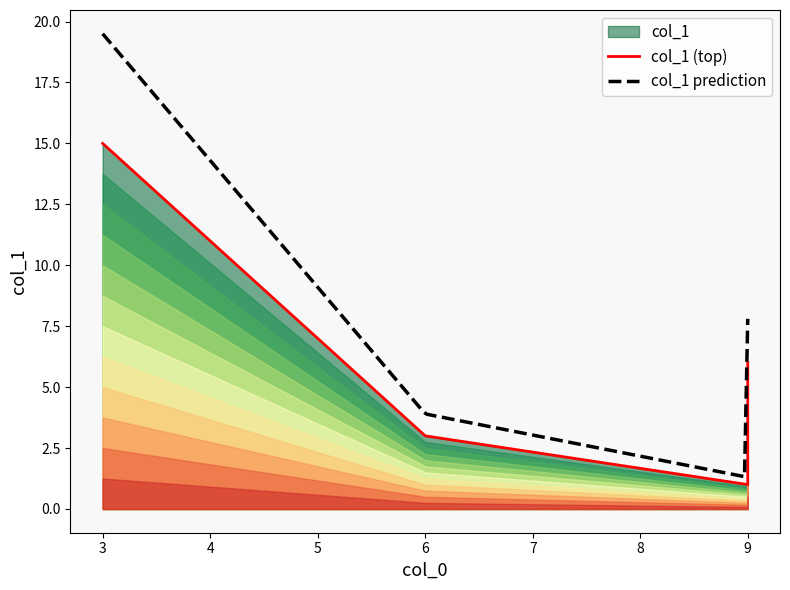

What is the maximum value shown in the chart?

15